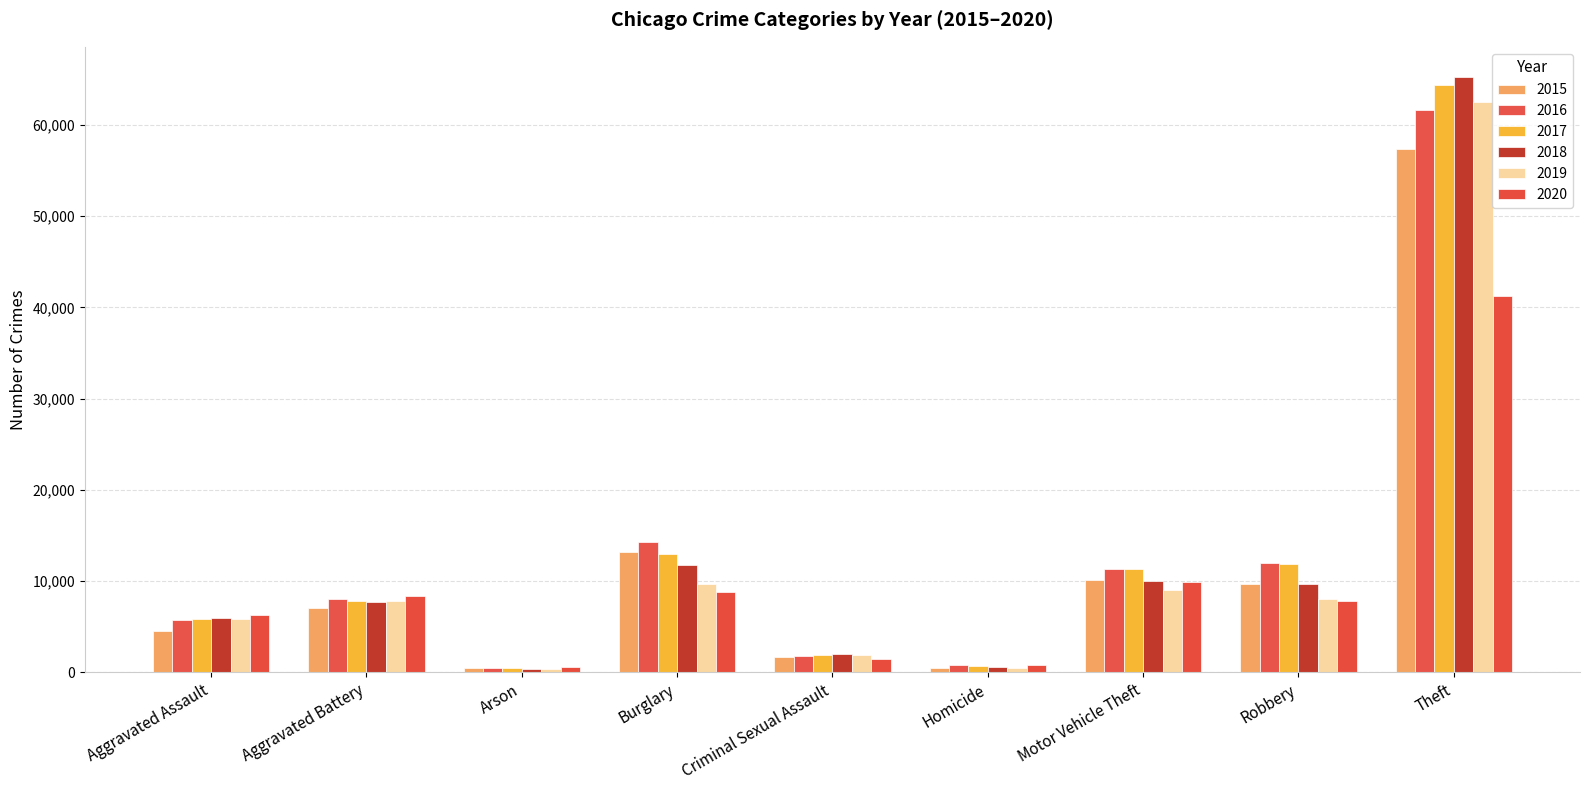

What is the difference between the maximum and minimum values in the 2020 series?

40693